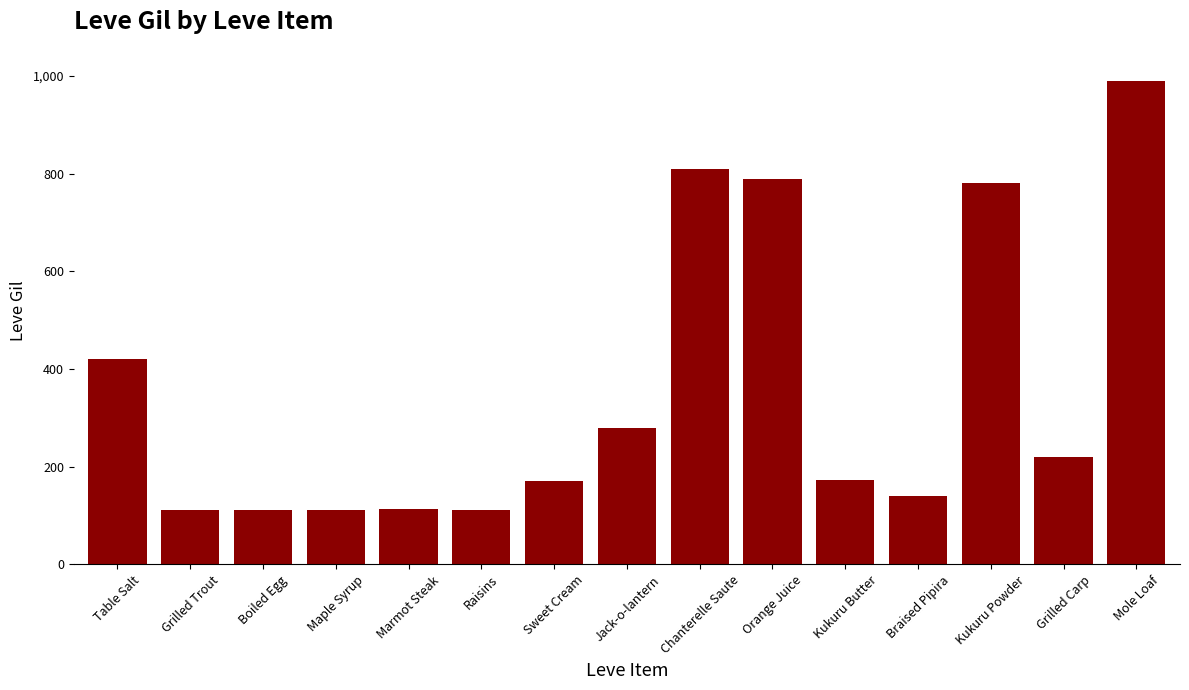

The chart shows a value of 280 at Jack-o-lantern. True or false?

True